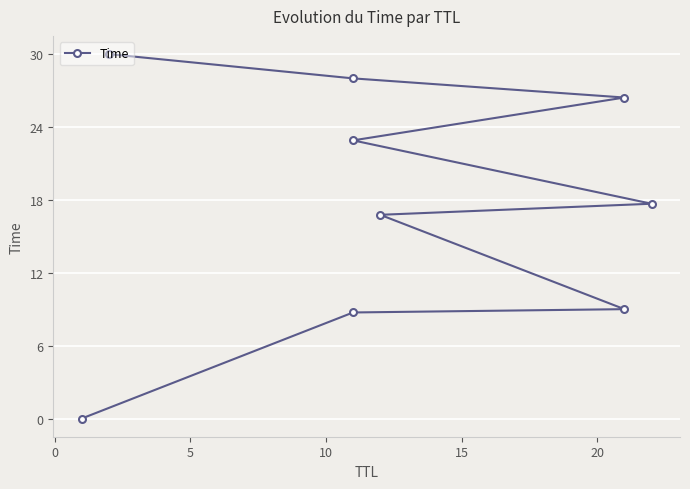

What is the difference between the maximum and second lowest values?

21.3